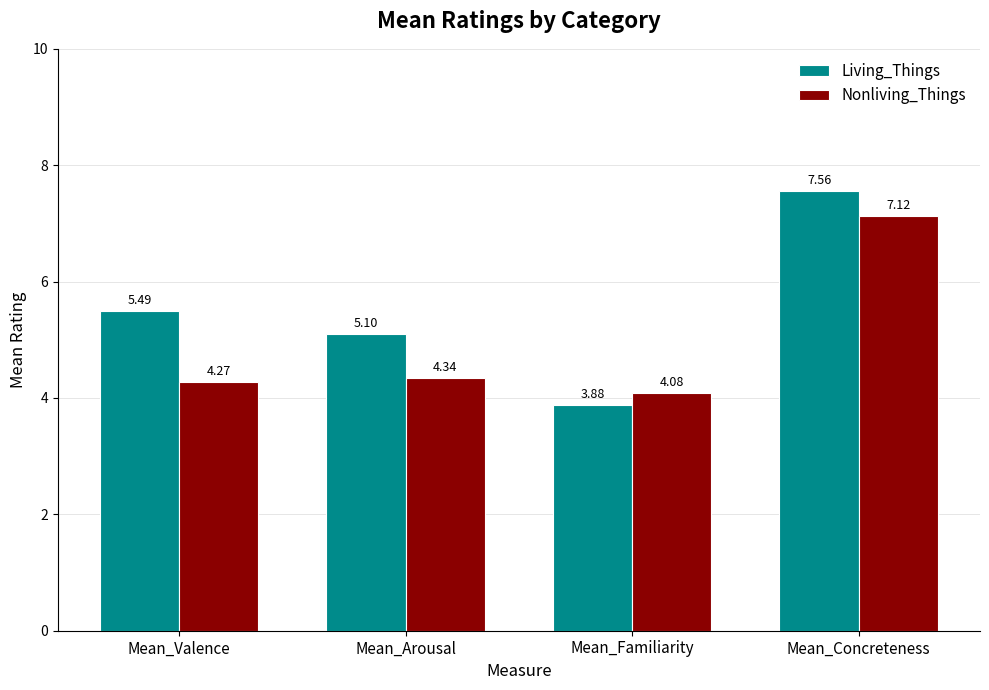

What is the label of the 1st bar from the left?

Mean_Valence